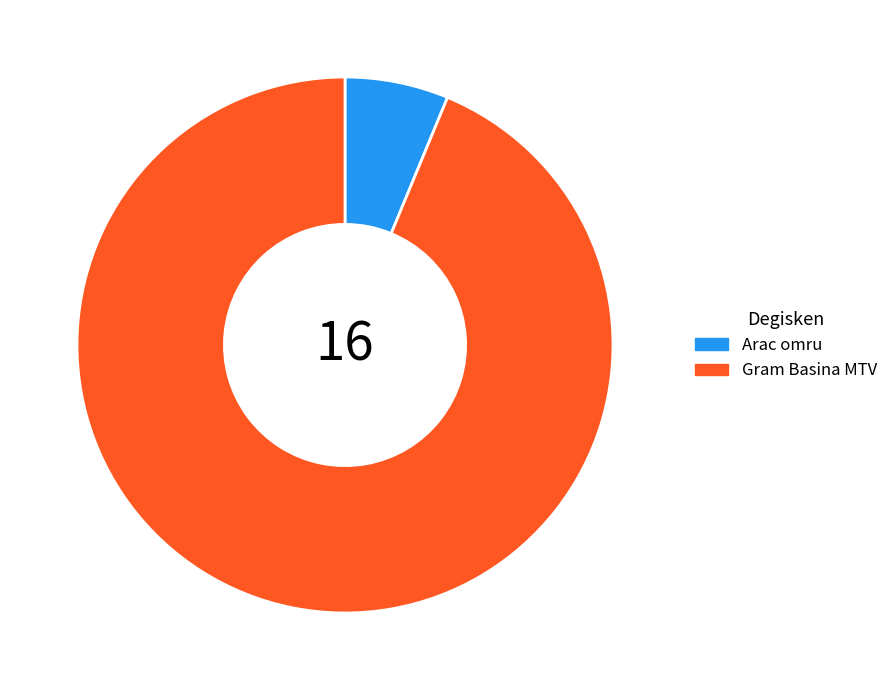

Combined, do Arac omru and Gram Basina MTV account for over 50%?

Yes